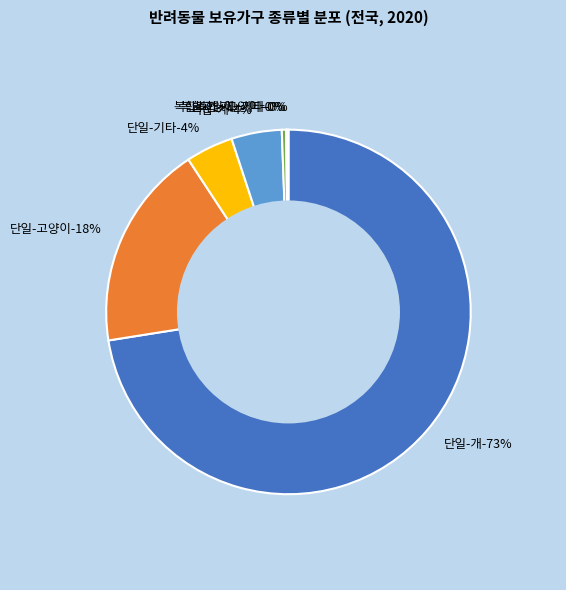

To the nearest percent, what is the difference between the largest and smallest slice percentages?

72%